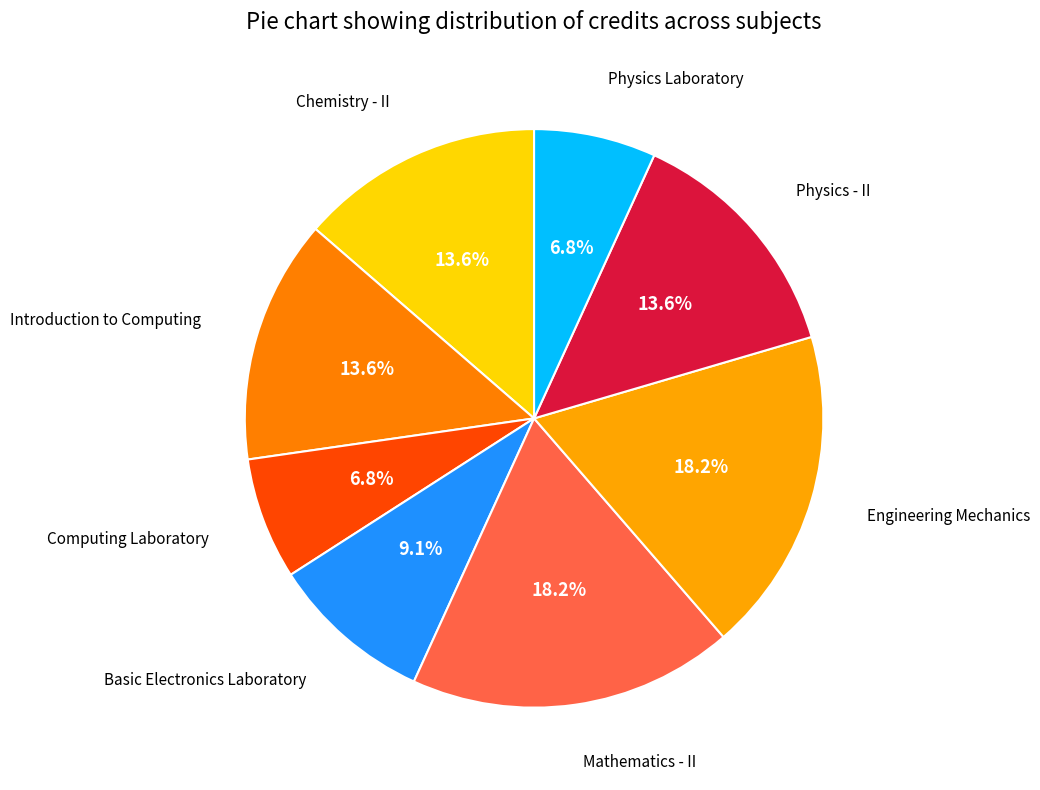

Count the number of slices in the pie.

8